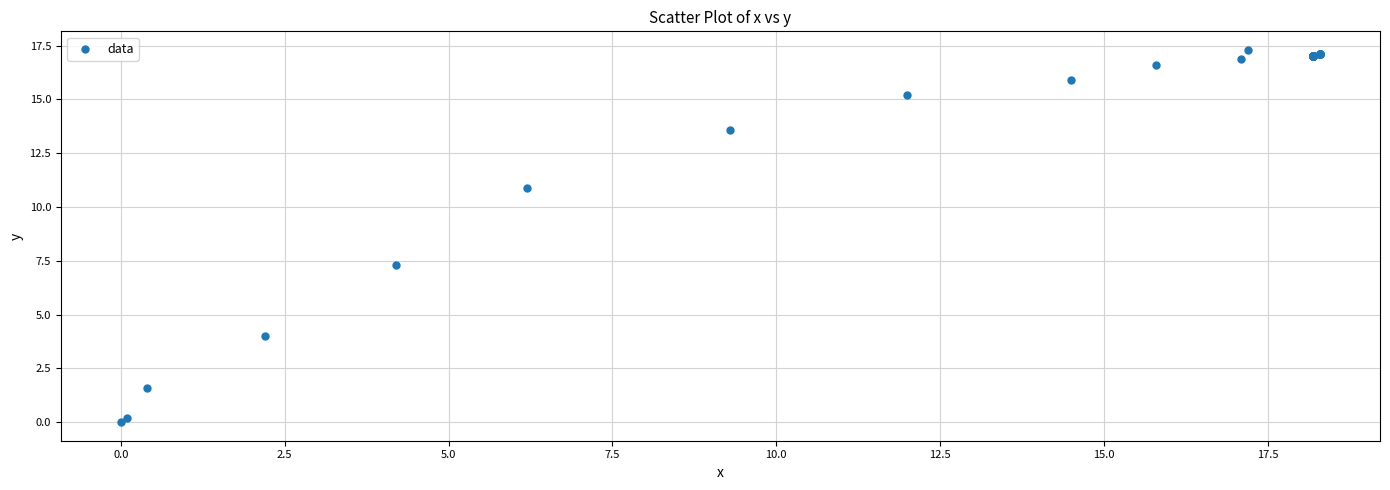

What Y value in the scatter plot is closest to 8?

7.3